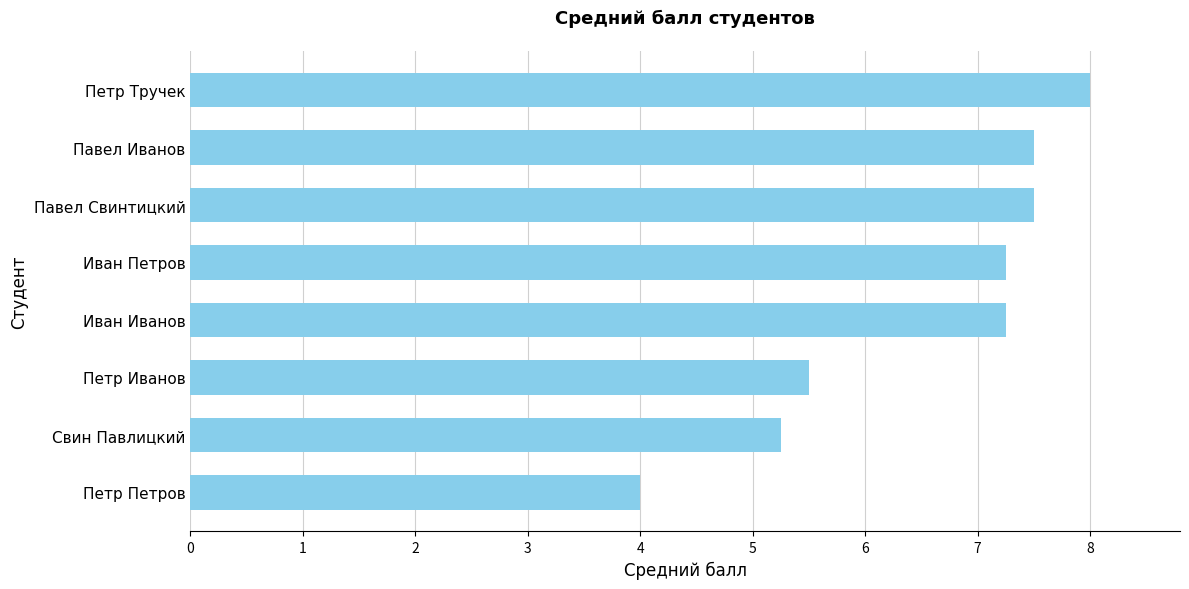

What is the sum of the values at Свин Павлицкий and Петр Иванов?

10.8